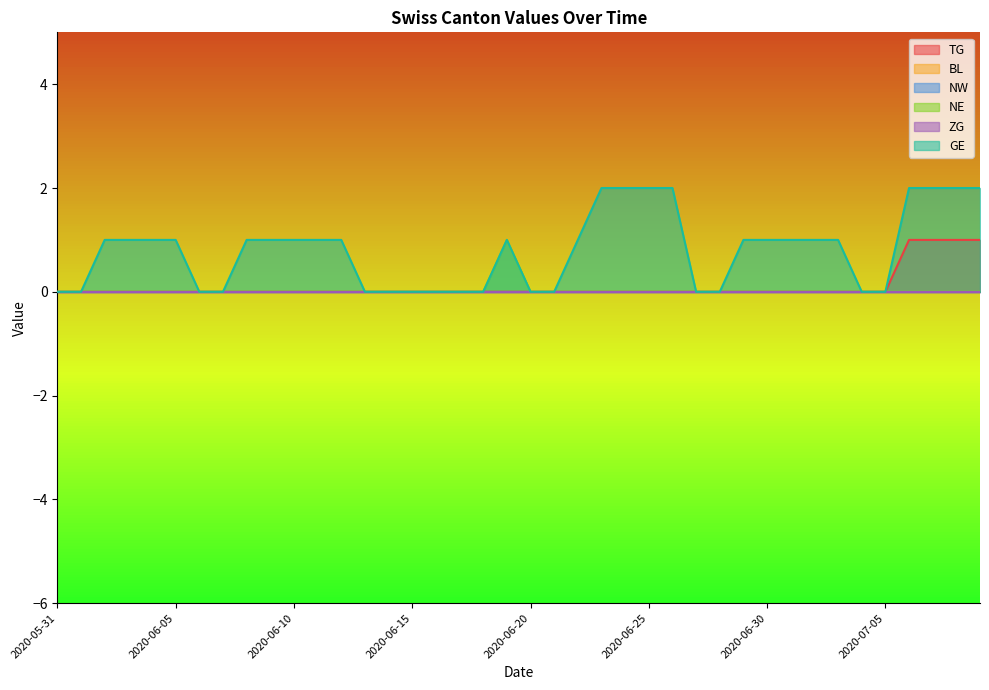

At how many categories does at least one series exceed 0?

24